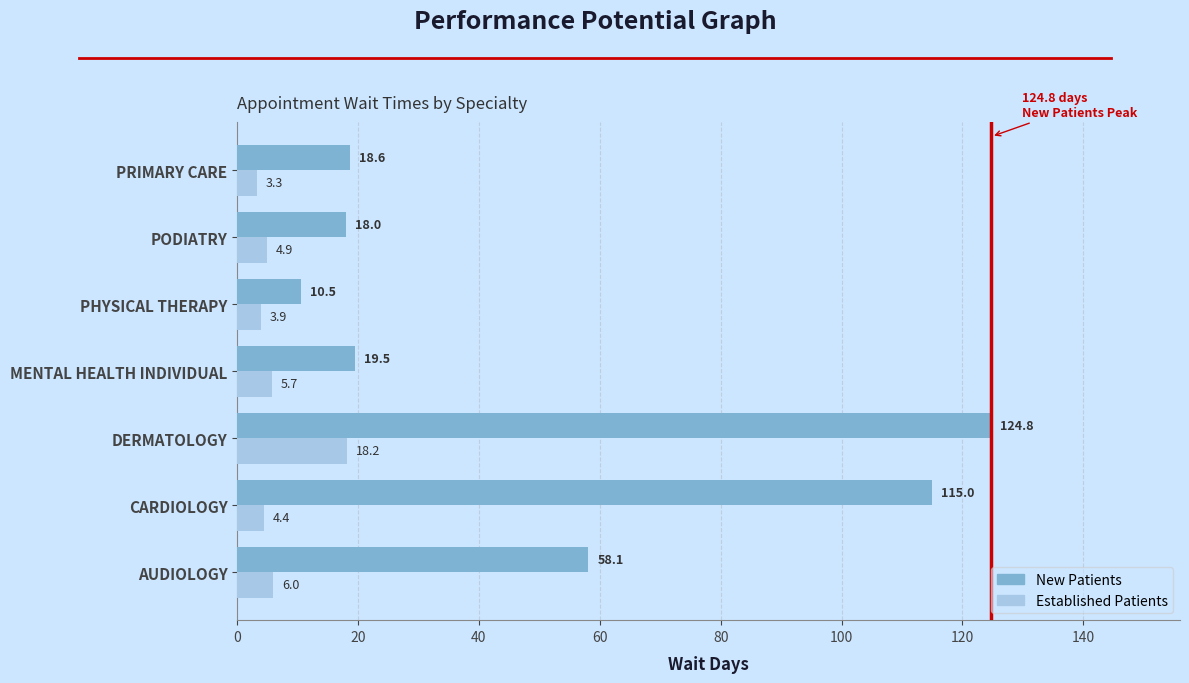

Which category has the highest value across all series?

DERMATOLOGY